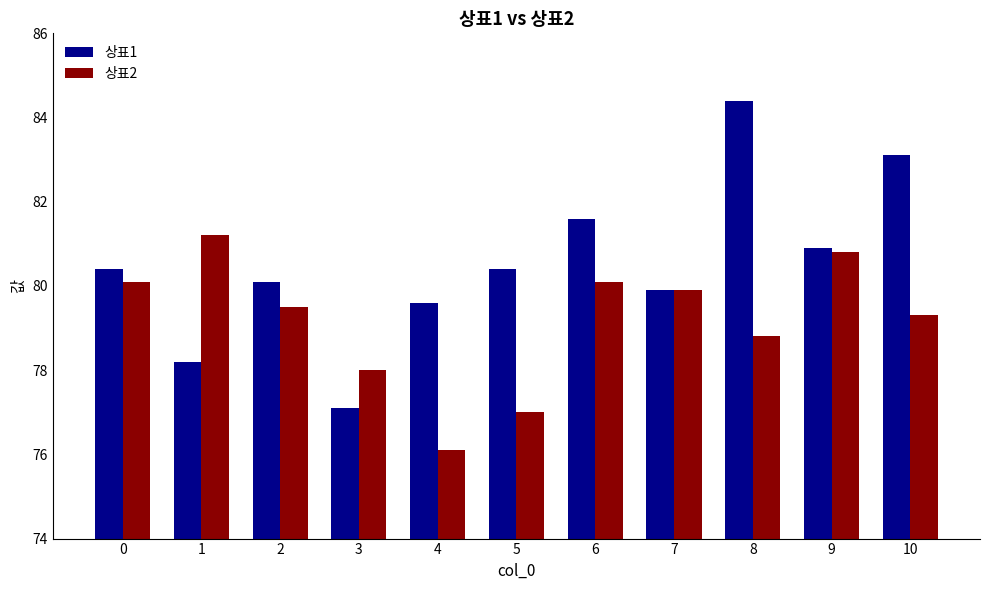

Reading right to left, extract all data points from this chart.

상표1: 10=83.1	9=80.9	8=84.4	7=79.9	6=81.6	5=80.4	4=79.6	3=77.1	2=80.1	1=78.2	0=80.4
상표2: 10=79.3	9=80.8	8=78.8	7=79.9	6=80.1	5=77.0	4=76.1	3=78.0	2=79.5	1=81.2	0=80.1